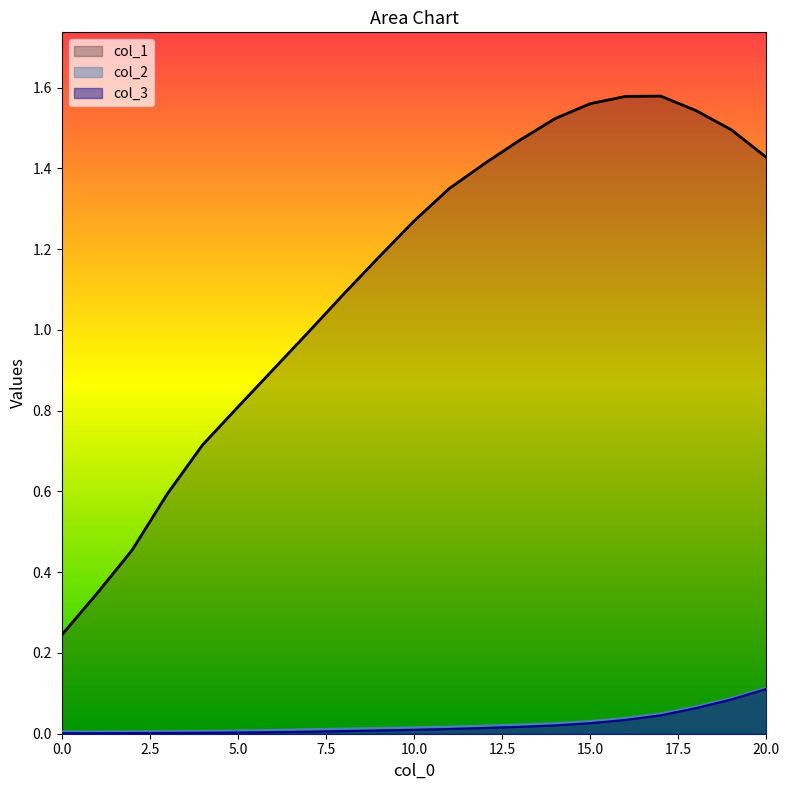

Where is the first local minimum for col_2?

1